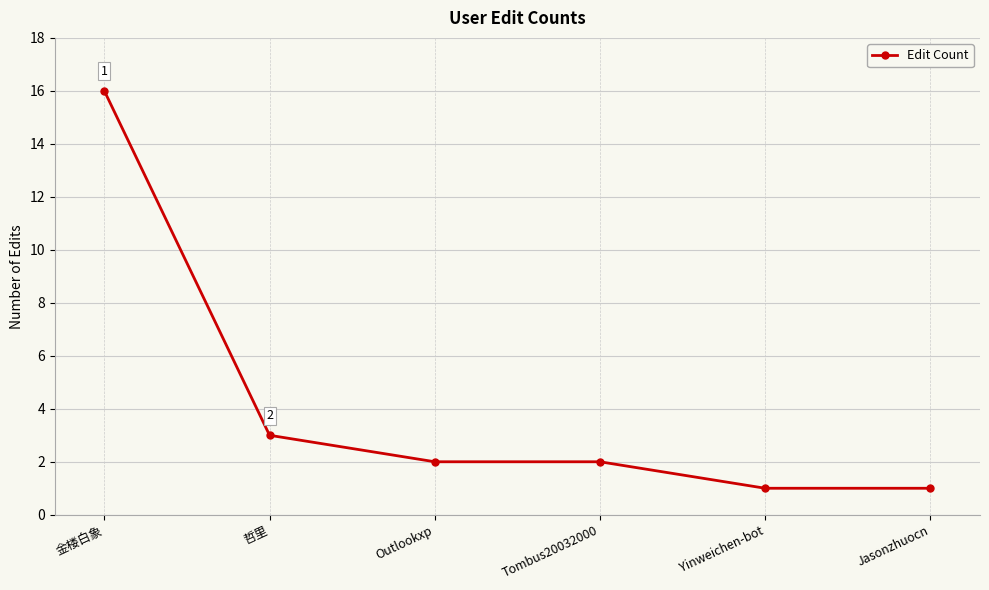

What value does the data have at Outlookxp?

2